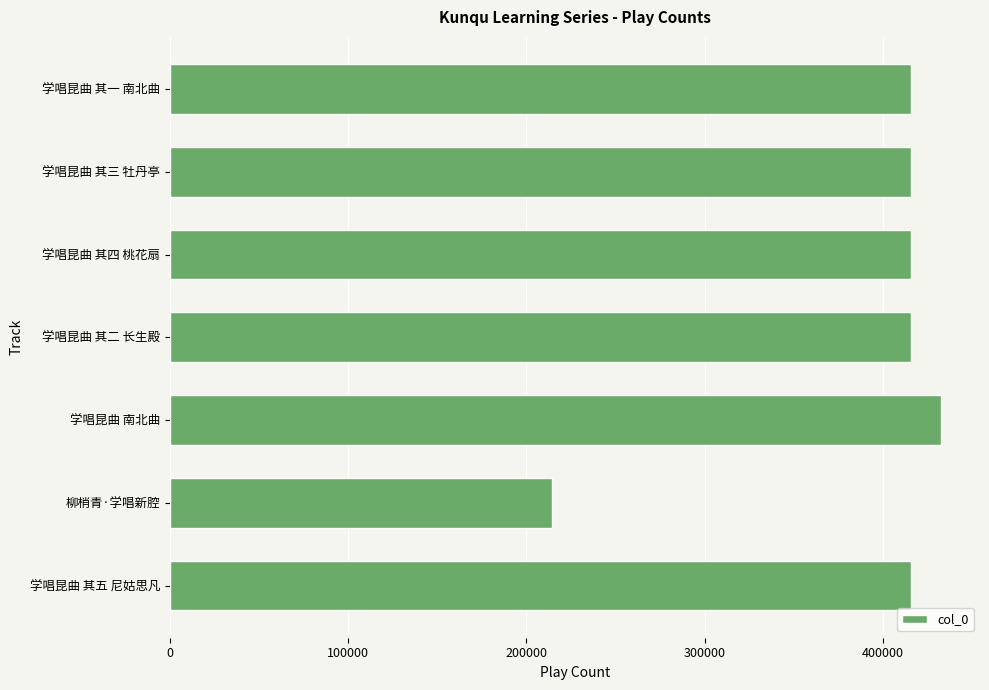

How many values are below 415750?

3